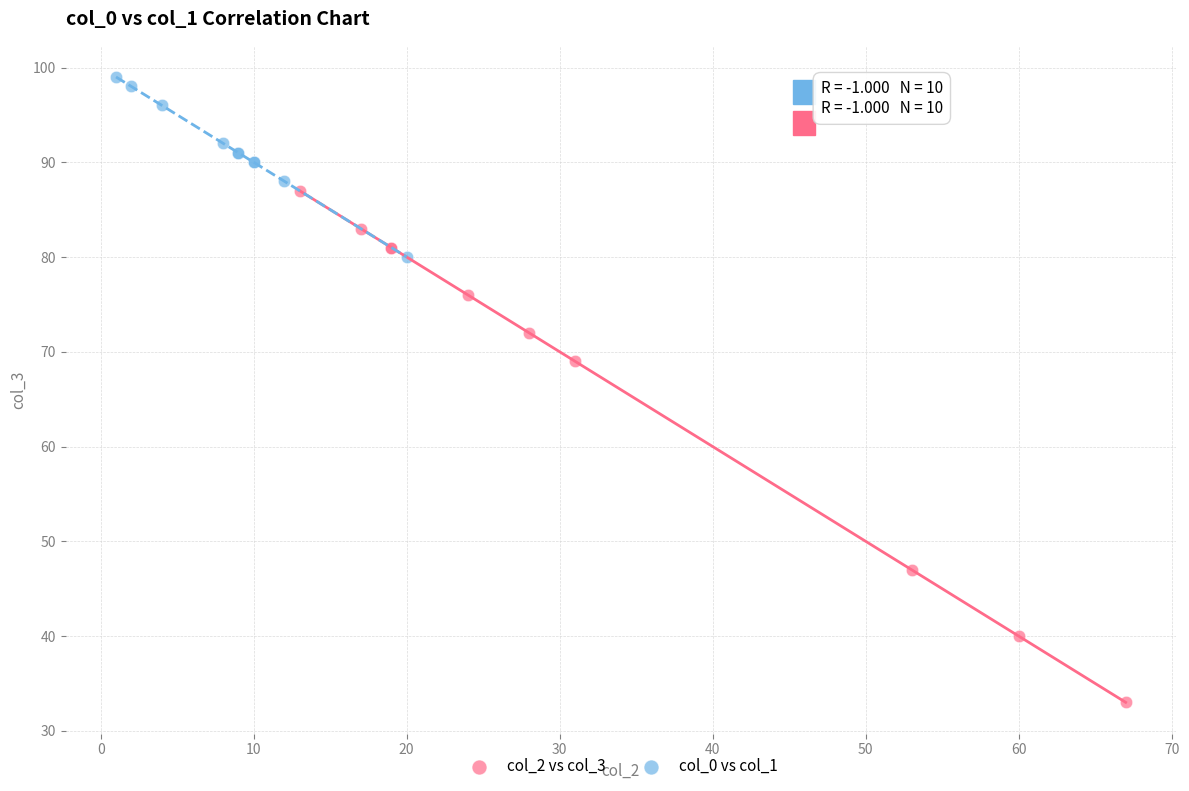

Which series has the largest Y range (max minus min)?

col_2 vs col_3